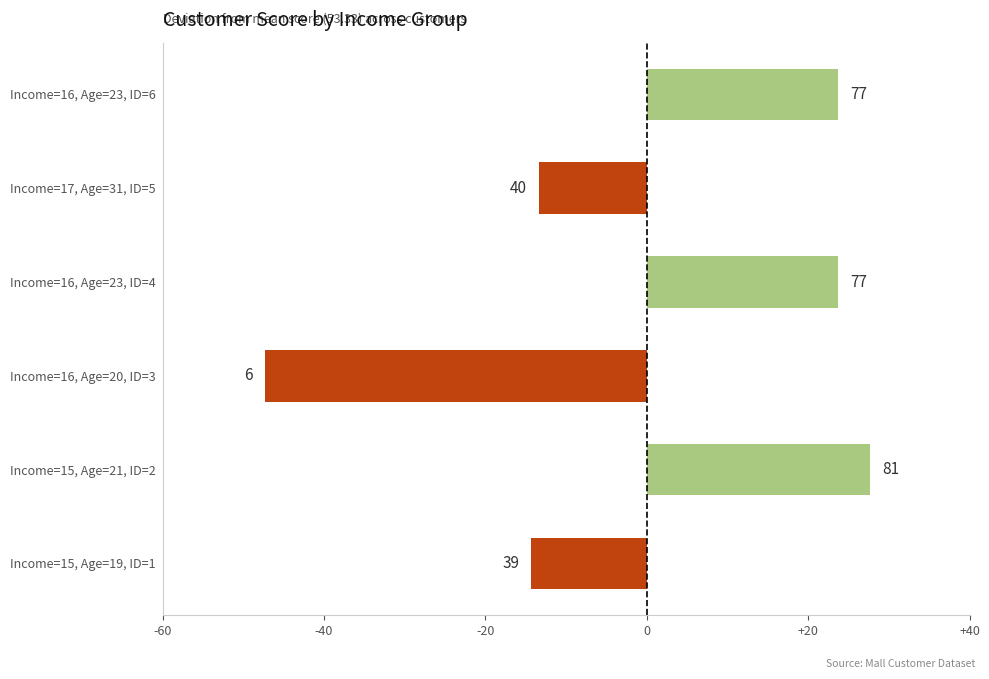

Does the chart contain any negative values?

Yes